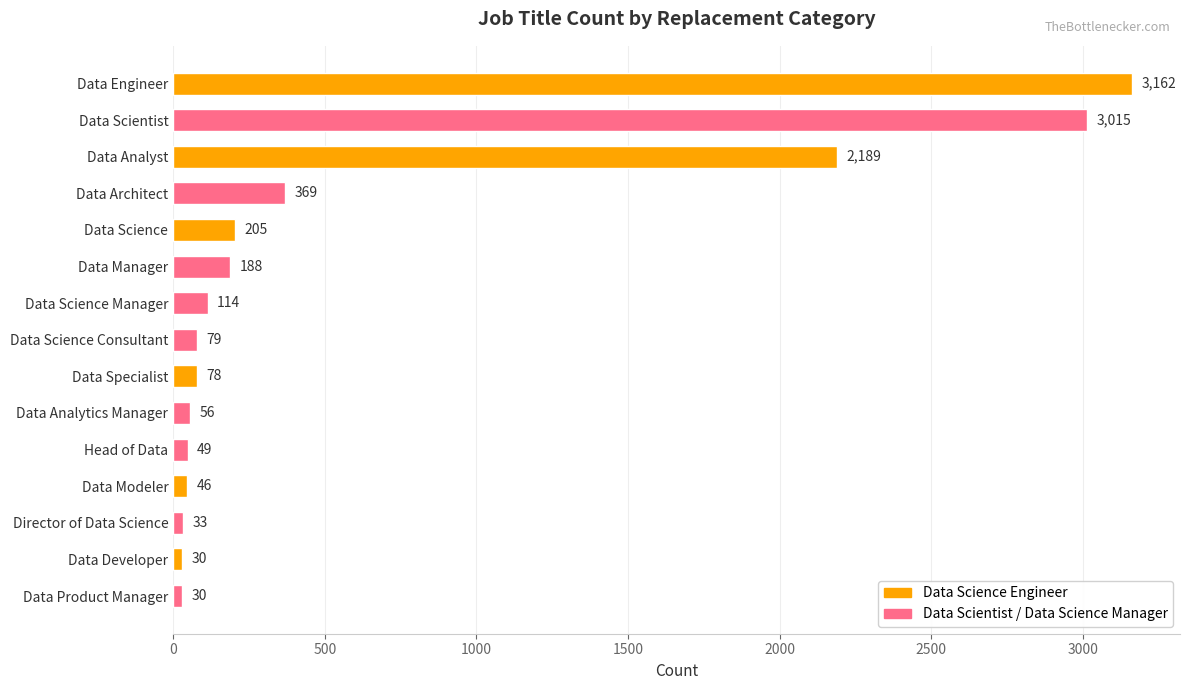

What is the difference between the second highest and second lowest values?

2985